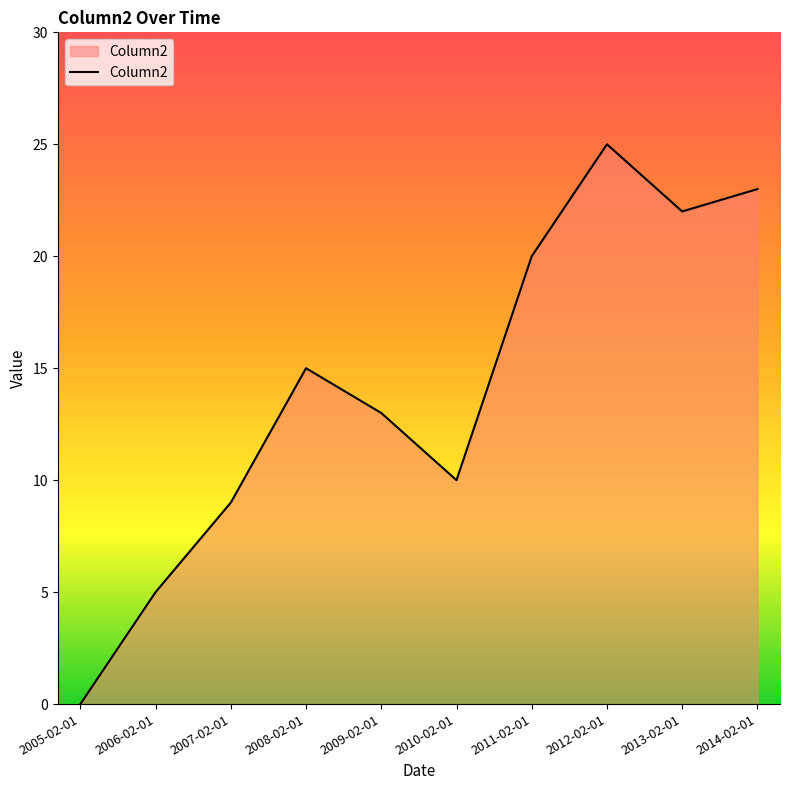

True or false: the data shows 36 at 2014-02-01.

False